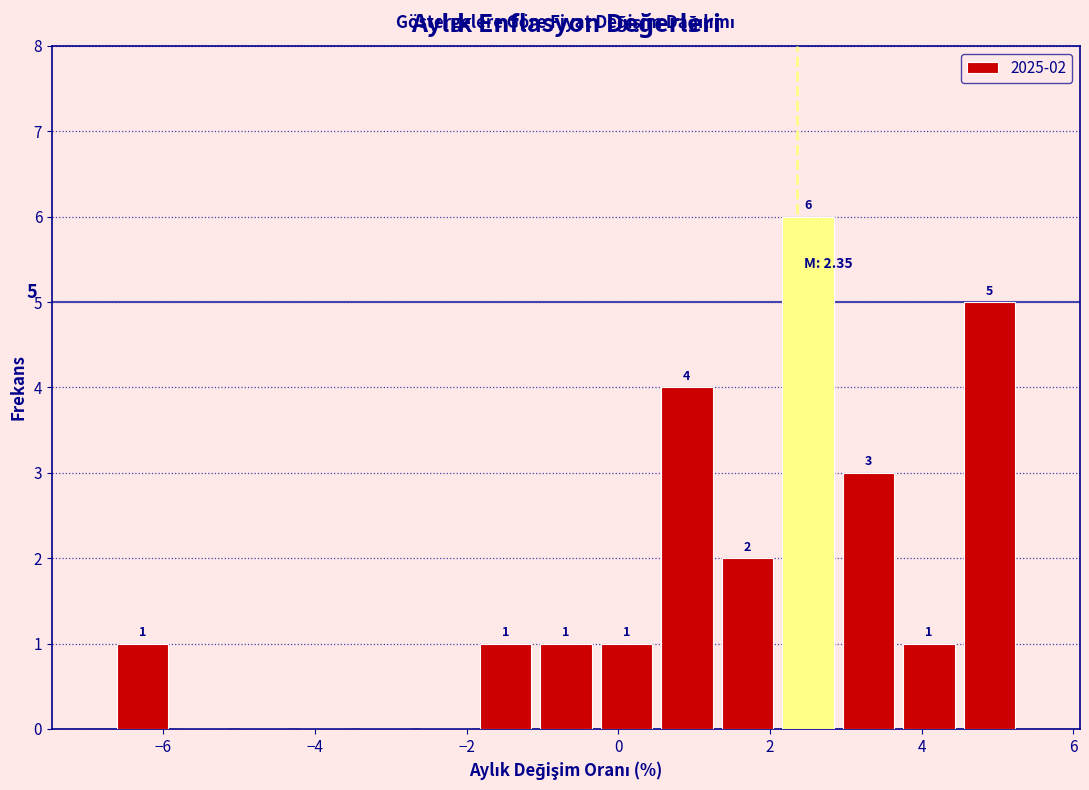

Around what value on the x-axis is the tallest bar? Give the approximate position of its centre, as read against the axis.

2.4